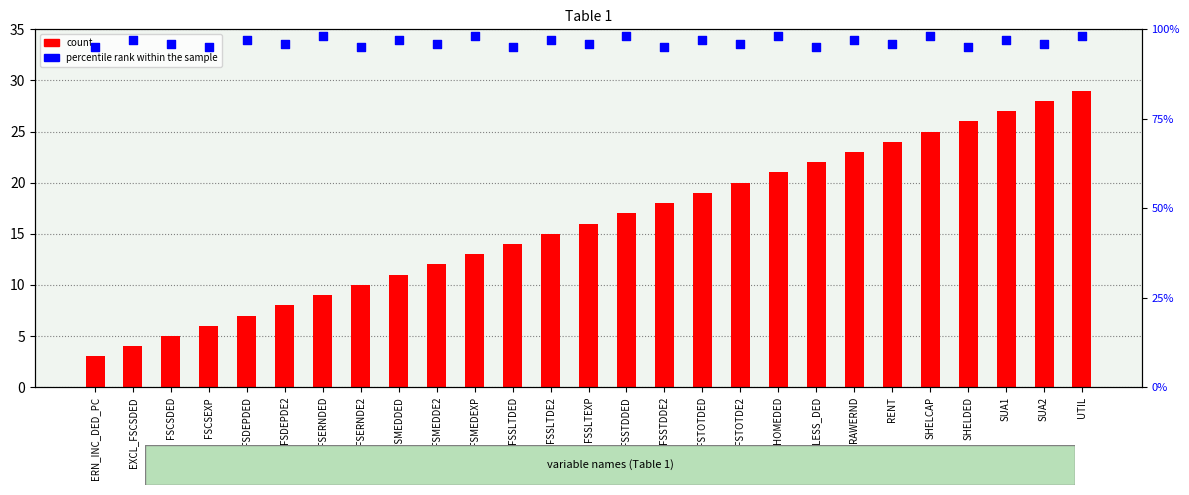

Which series contains the highest Y value?

percentile rank within the sample